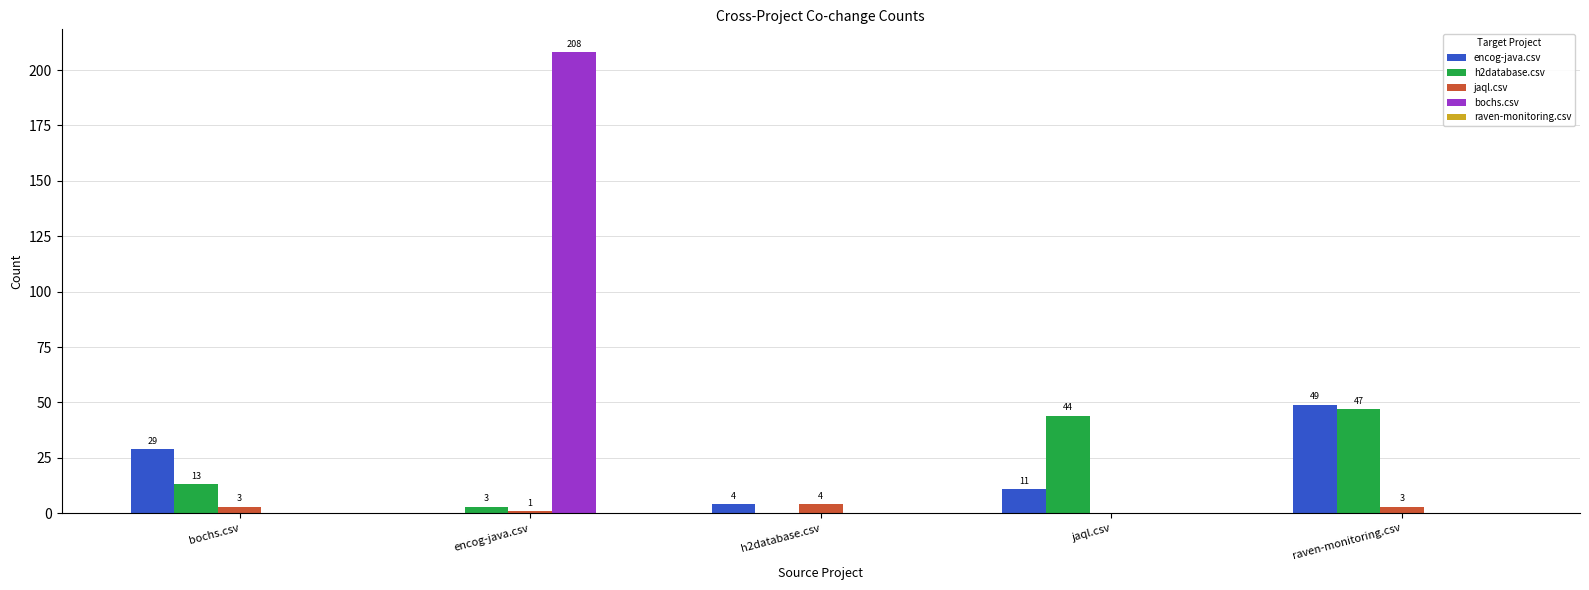

What is the highest value of the h2database.csv series?

47